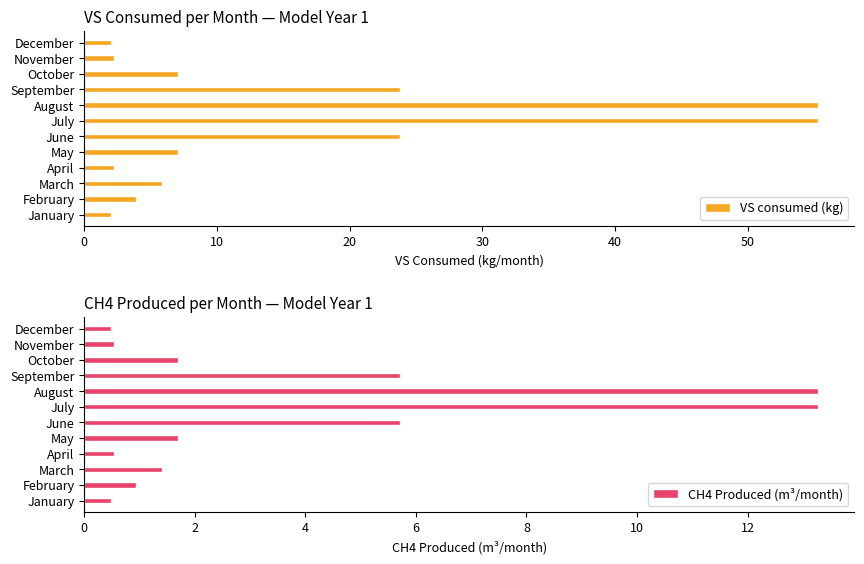

What is the approximate value of VS consumed (kg) at July?

55.3